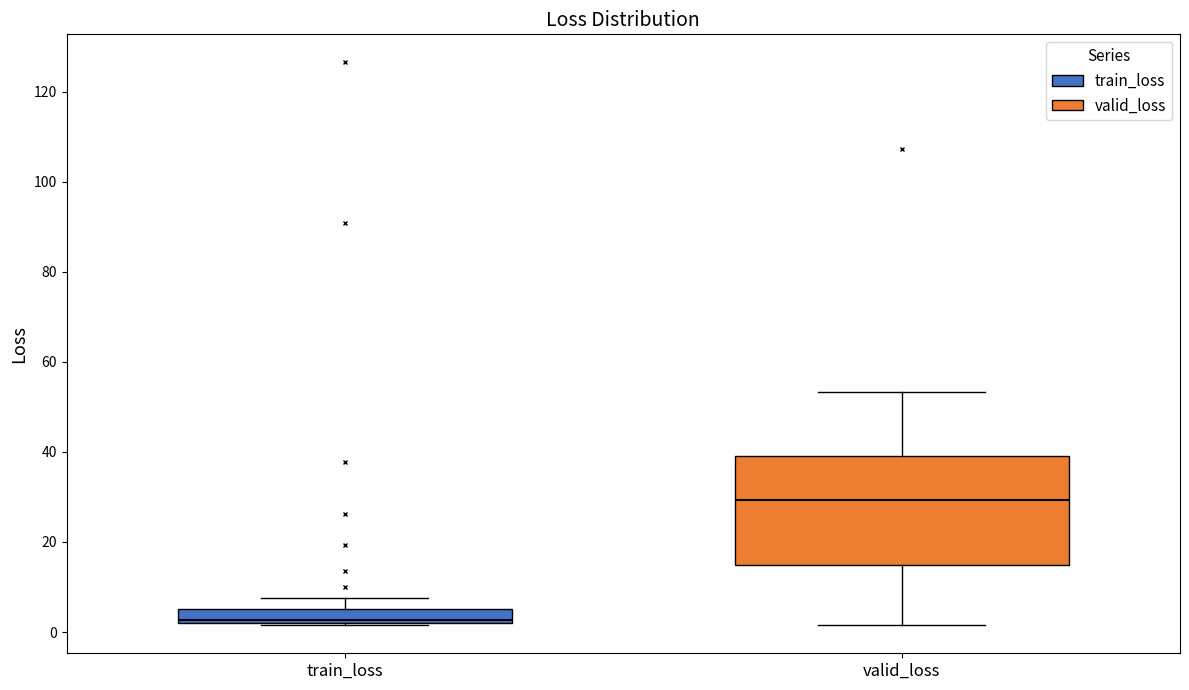

Reading left to right, transcribe this box plot: for each box, give where its median line is, the range the box spans, and where its two whiskers end, as read against the y-axis. The values are not printed on the chart, so give them approximately, as read against the axis.

train_loss: median 2 (just above the box's lower edge), box 2 to 6, whiskers 2 to 8
valid_loss: median 30, box 14 to 40, whiskers 2 to 54